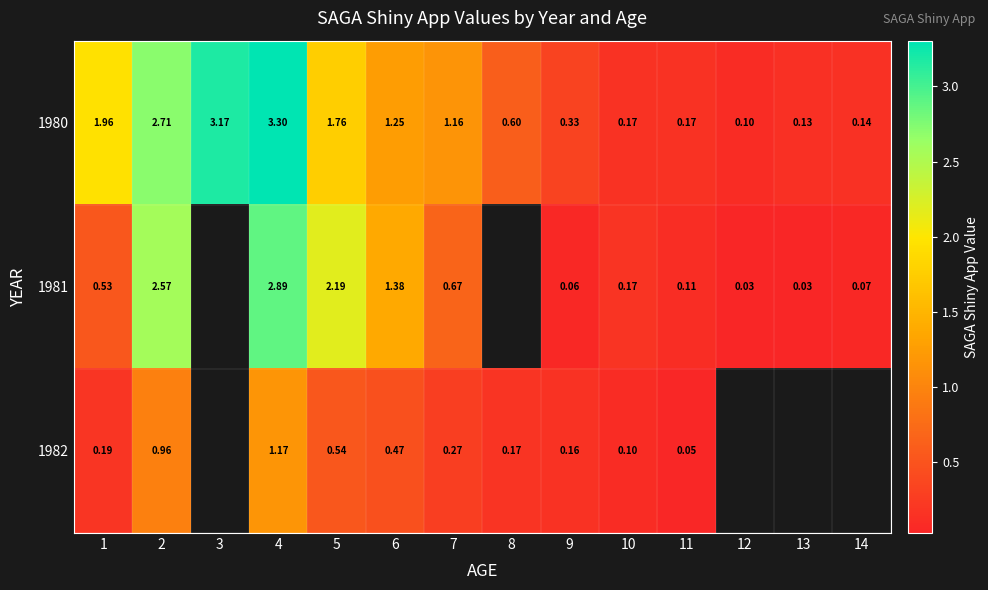

Is the value of 1982 at 11 greater than the value of 1980 at 9?

No